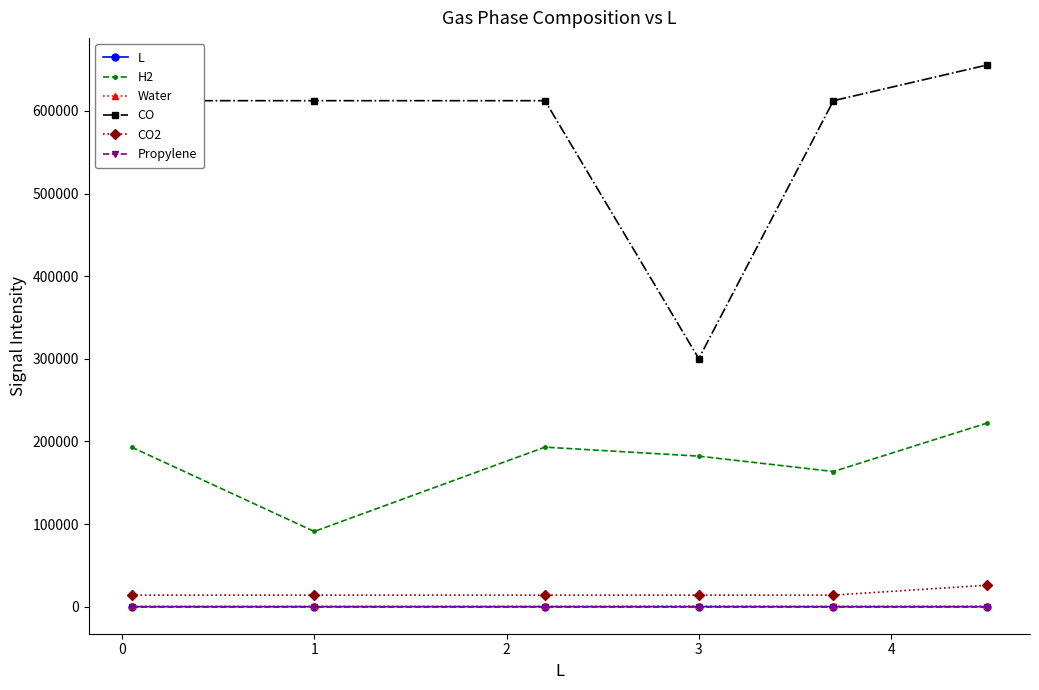

Which series has the largest range (max minus min)?

CO